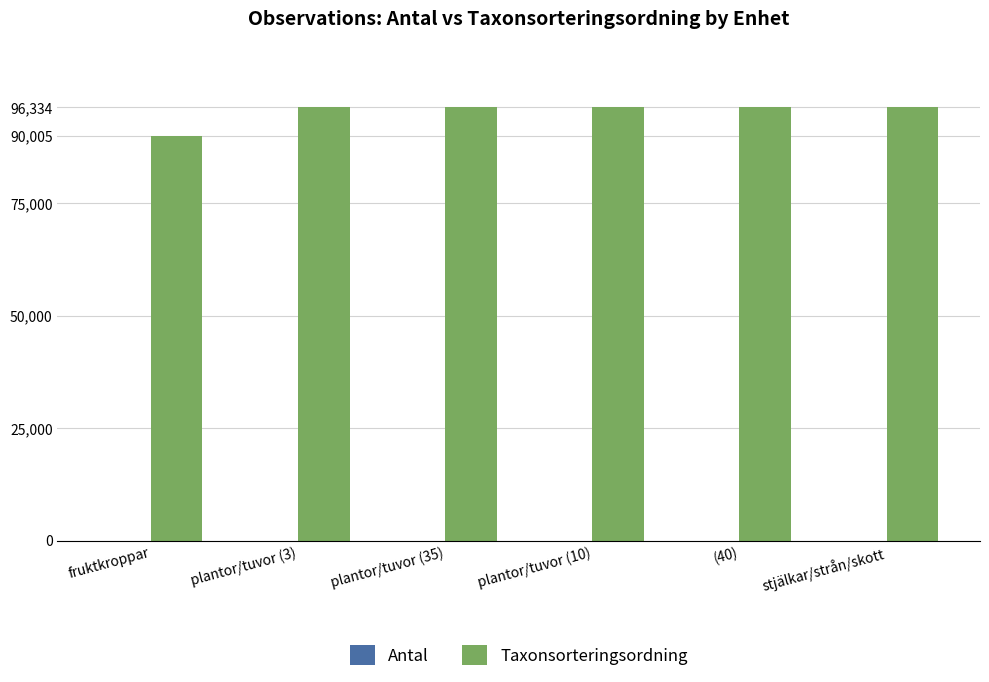

Which series has the largest total across all categories?

Taxonsorteringsordning